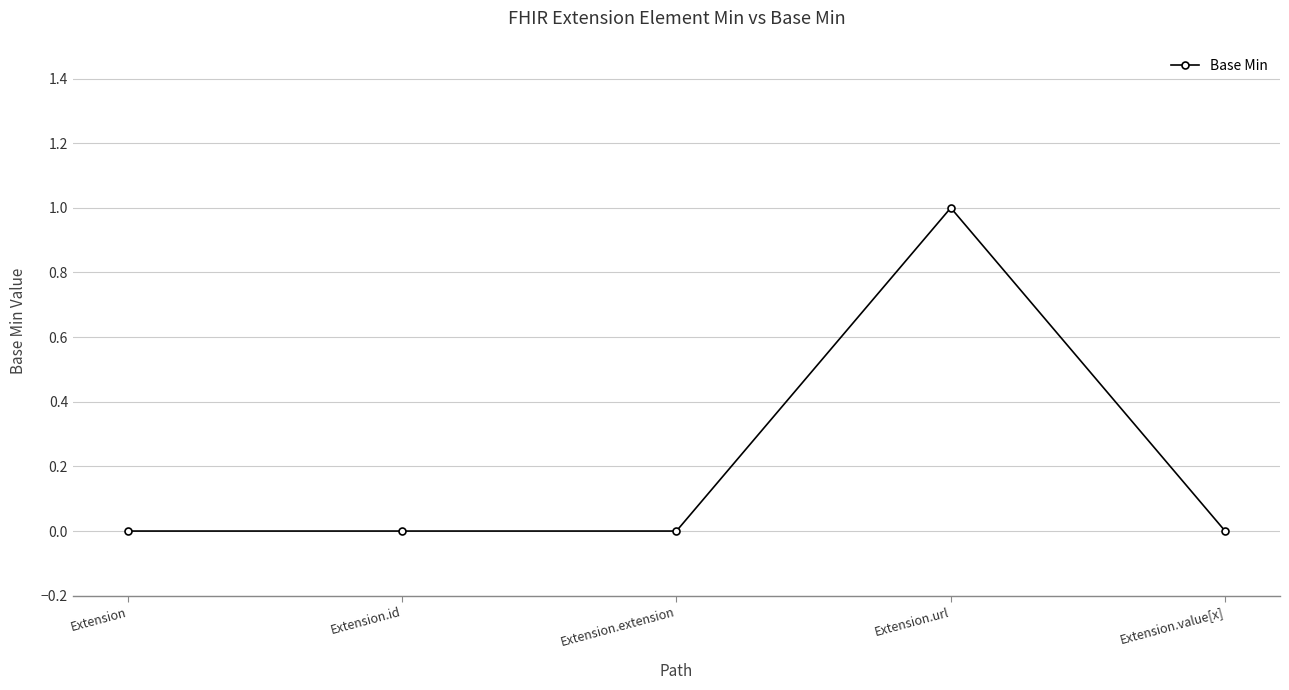

What is the approximate value at Extension.url?

1